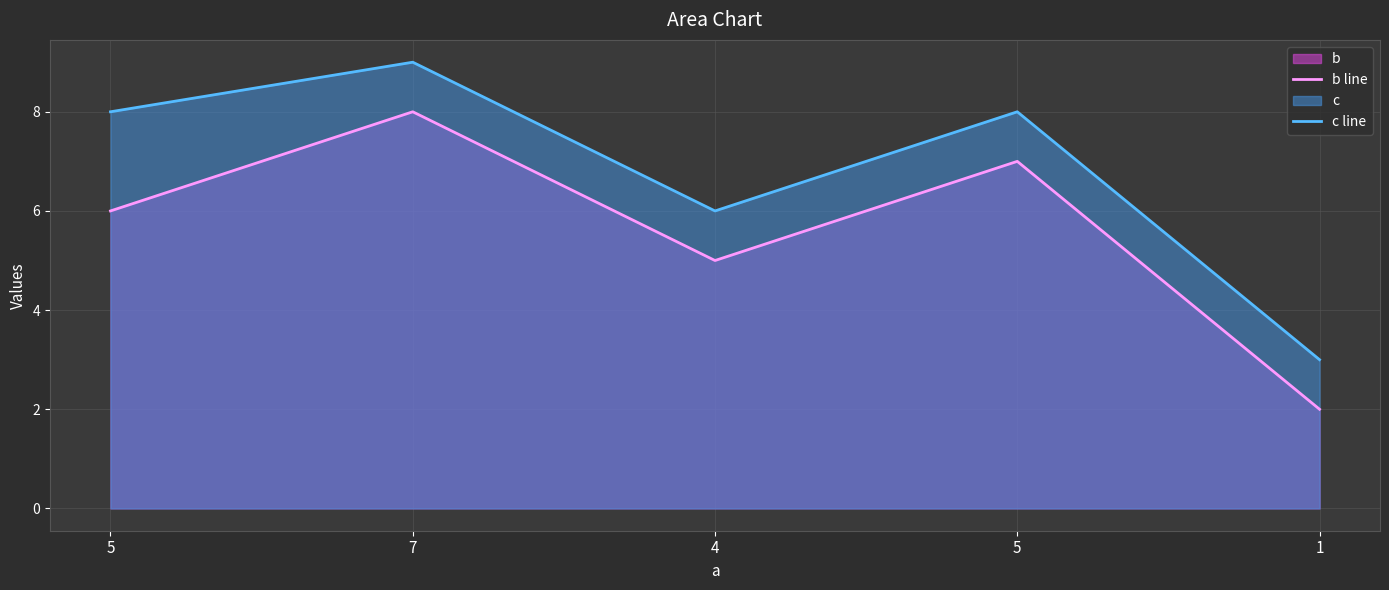

Is the value of b line at 1 greater than the value of c line at 4?

No